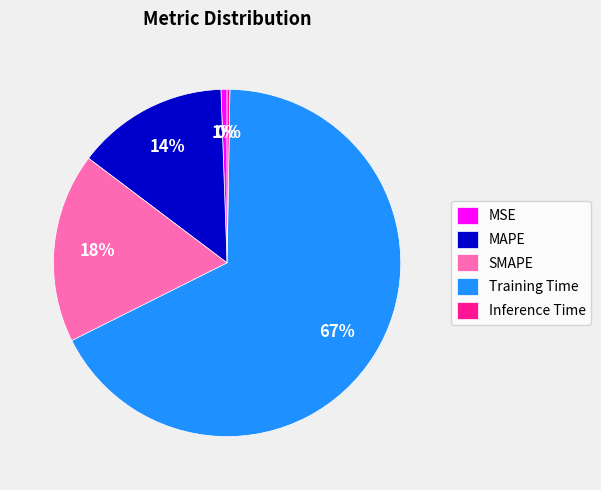

The SMAPE slice represents 18% of the pie. True or false?

True